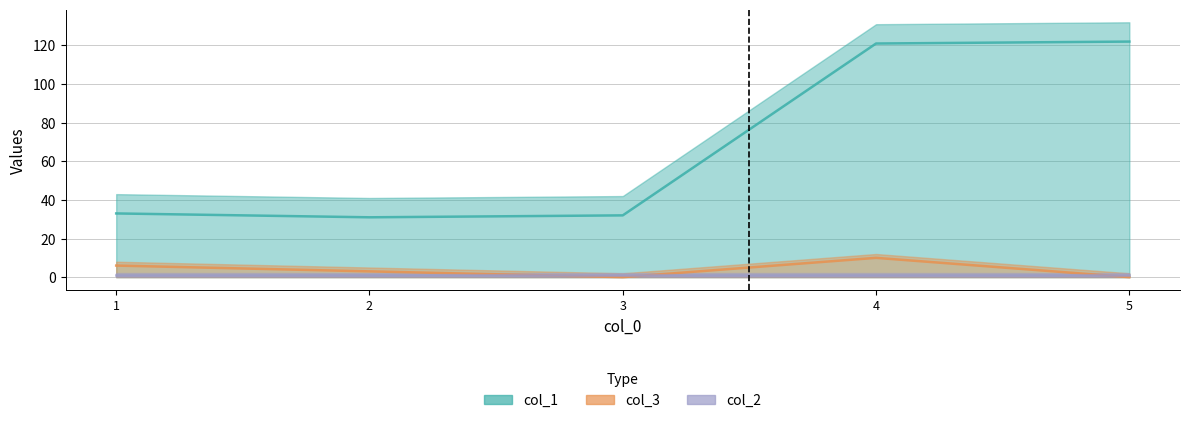

True or false: col_3 and col_1 intersect in this chart.

False